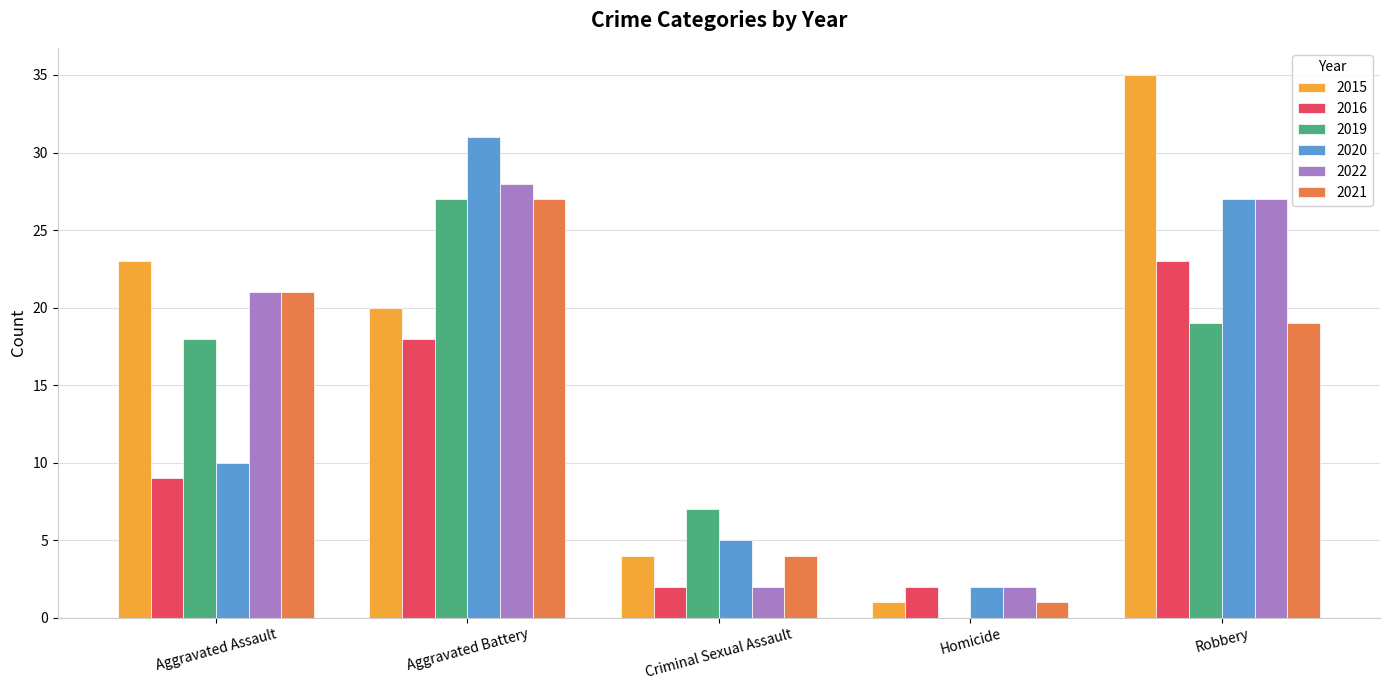

How many positive values does the 2019 series have?

4